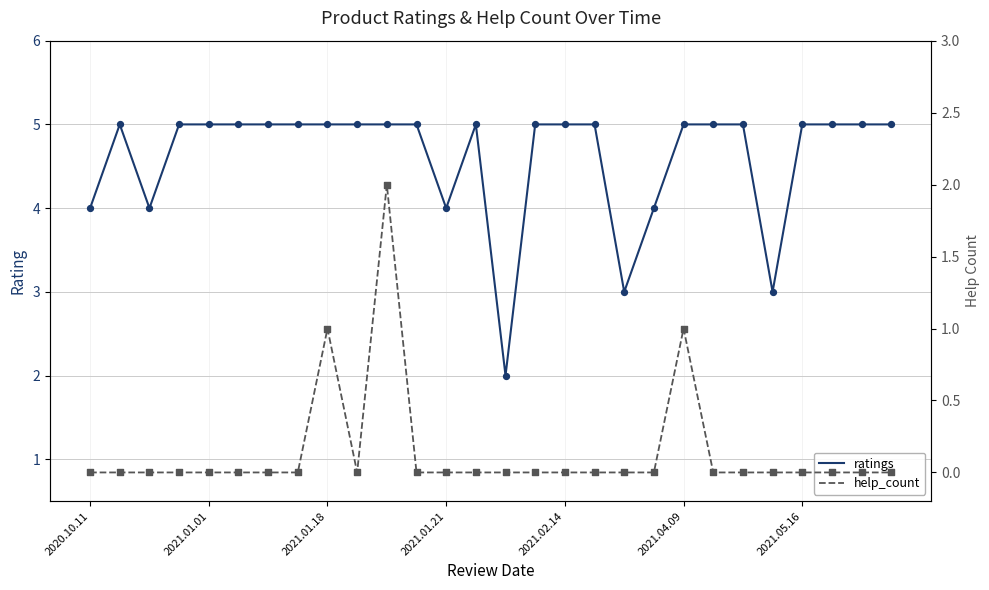

What is the total value across all series at 23?

3